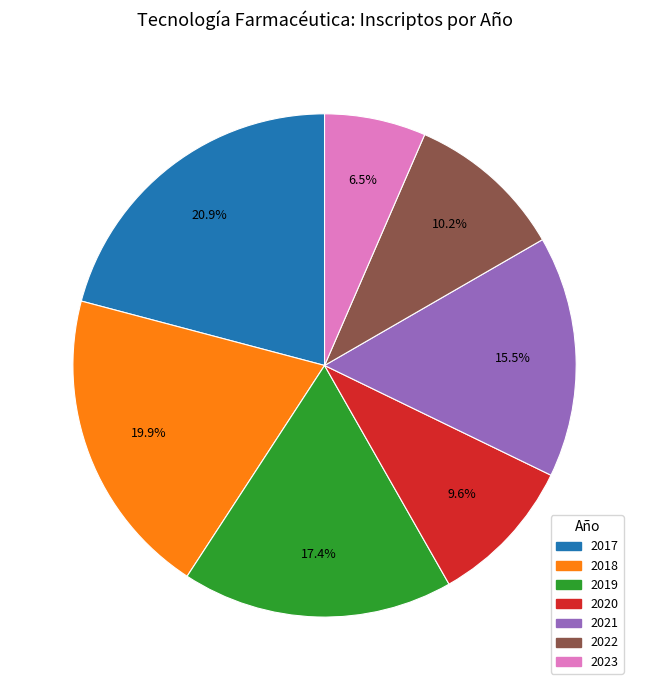

How many segments does this pie chart have?

7